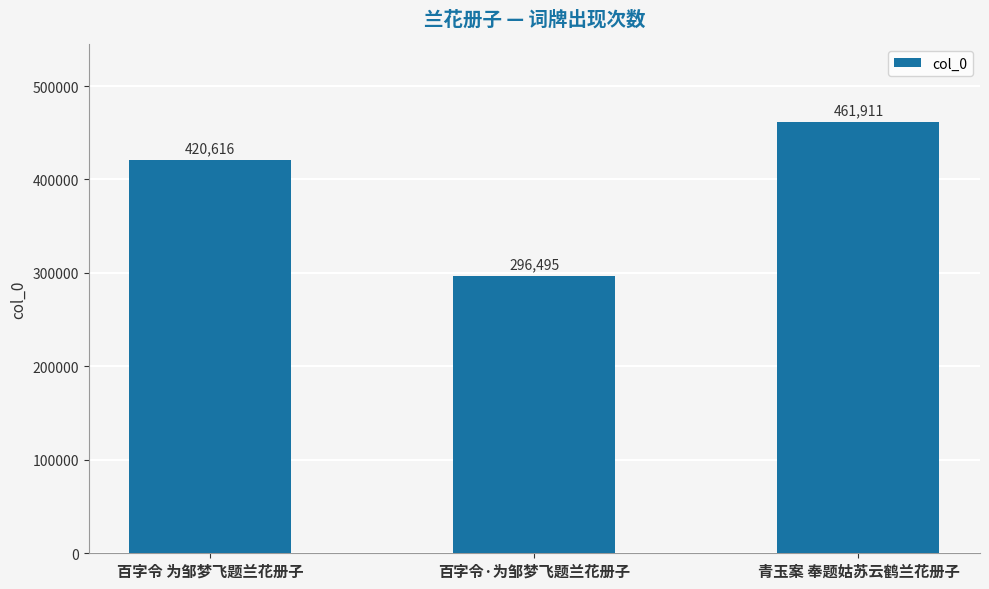

Rank the categories by value from lowest to highest.

百字令·为邹梦飞题兰花册子, 百字令 为邹梦飞题兰花册子, 青玉案 奉题姑苏云鹤兰花册子